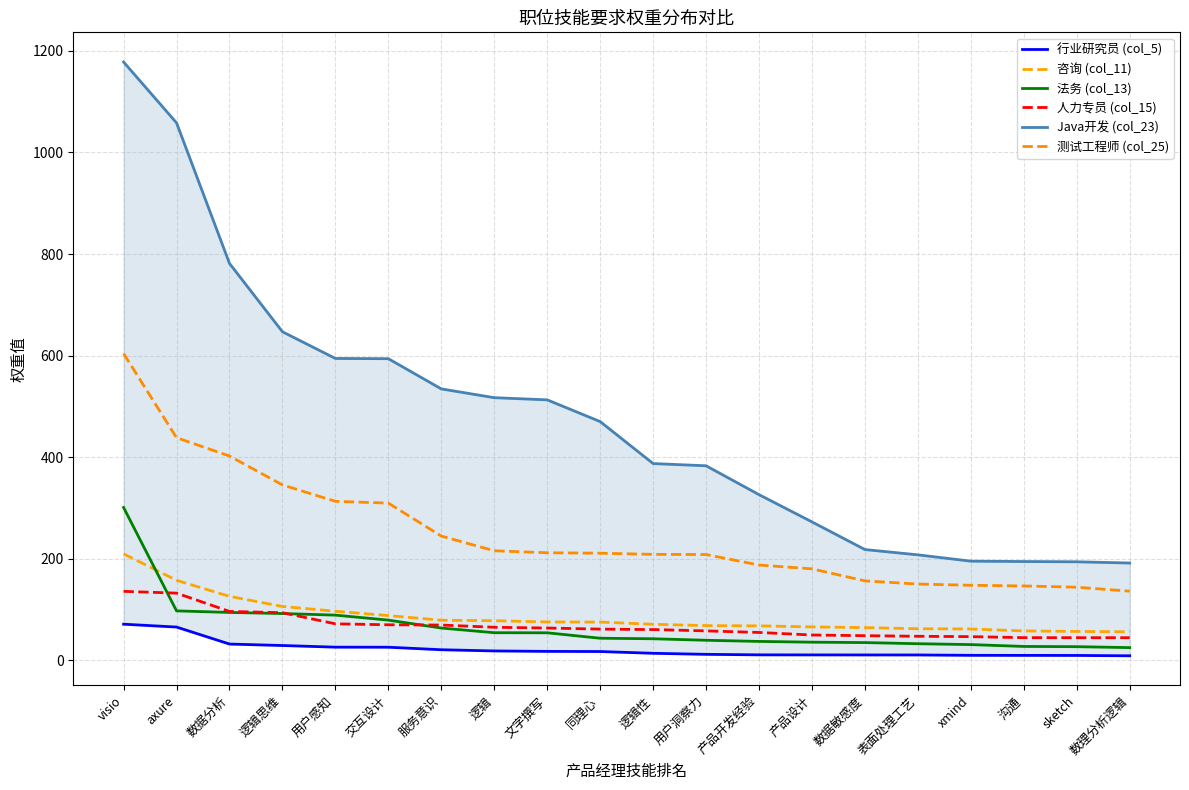

Which series changed the most between 用户洞察力 and 数据敏感度?

Java开发 (col_23)